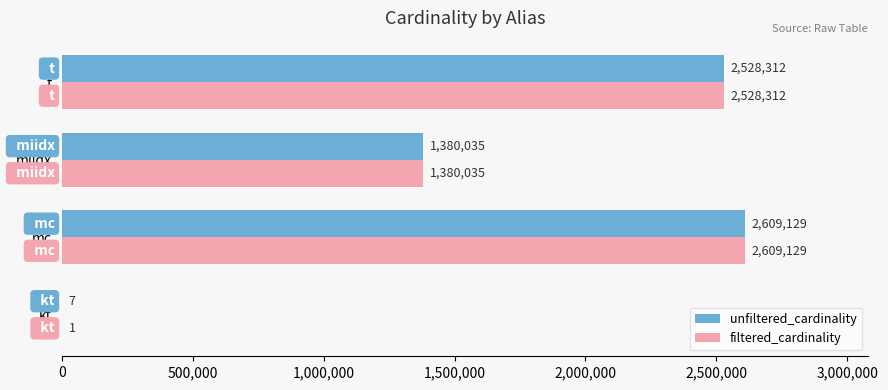

The value of filtered_cardinality at miidx is 872754. True or false?

False